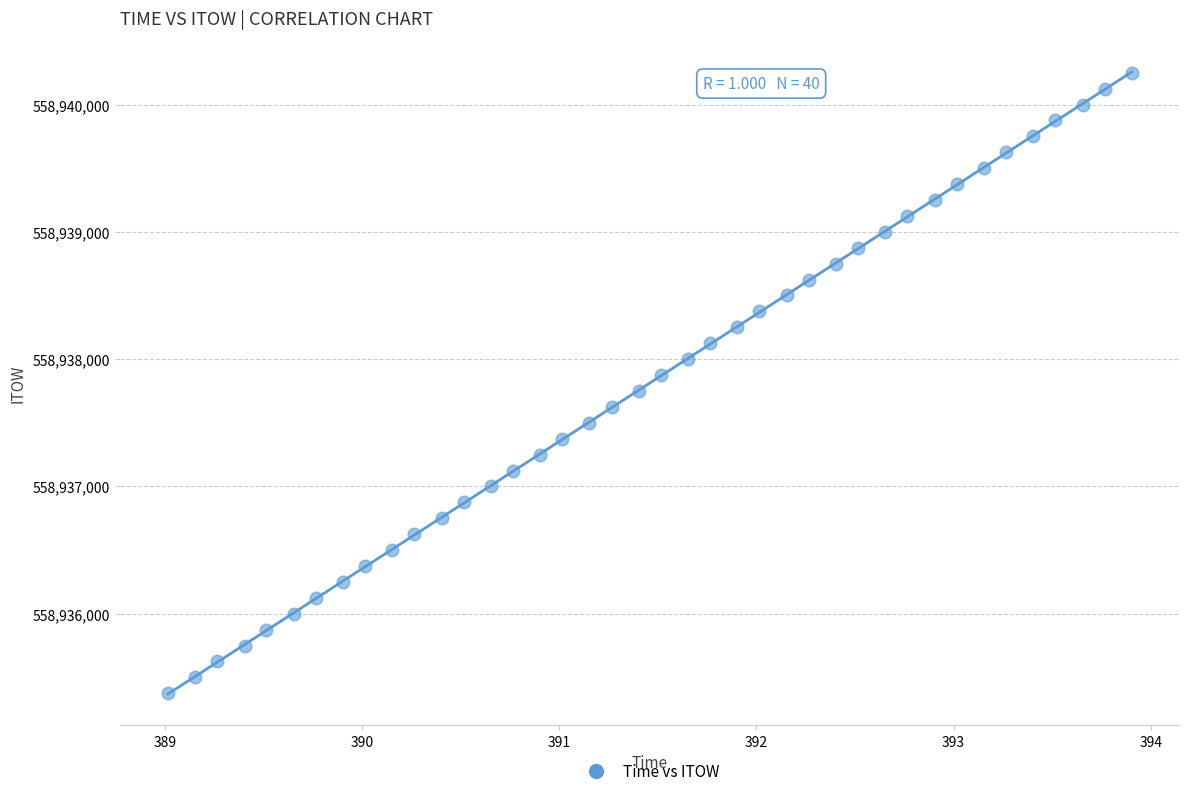

What is the range of Y values (max minus min)?

4875